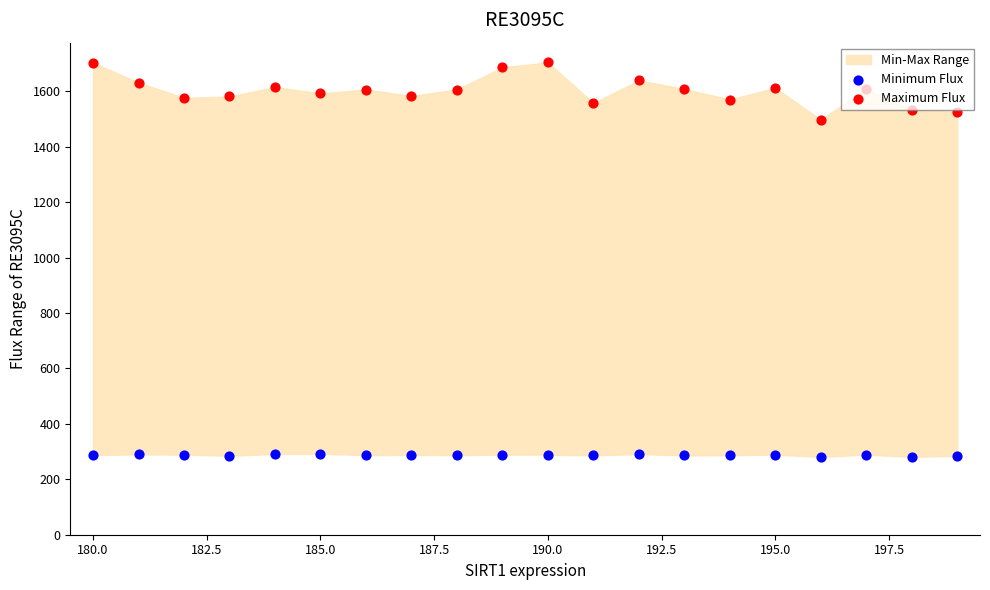

At how many categories does at least one series exceed 1581?

13